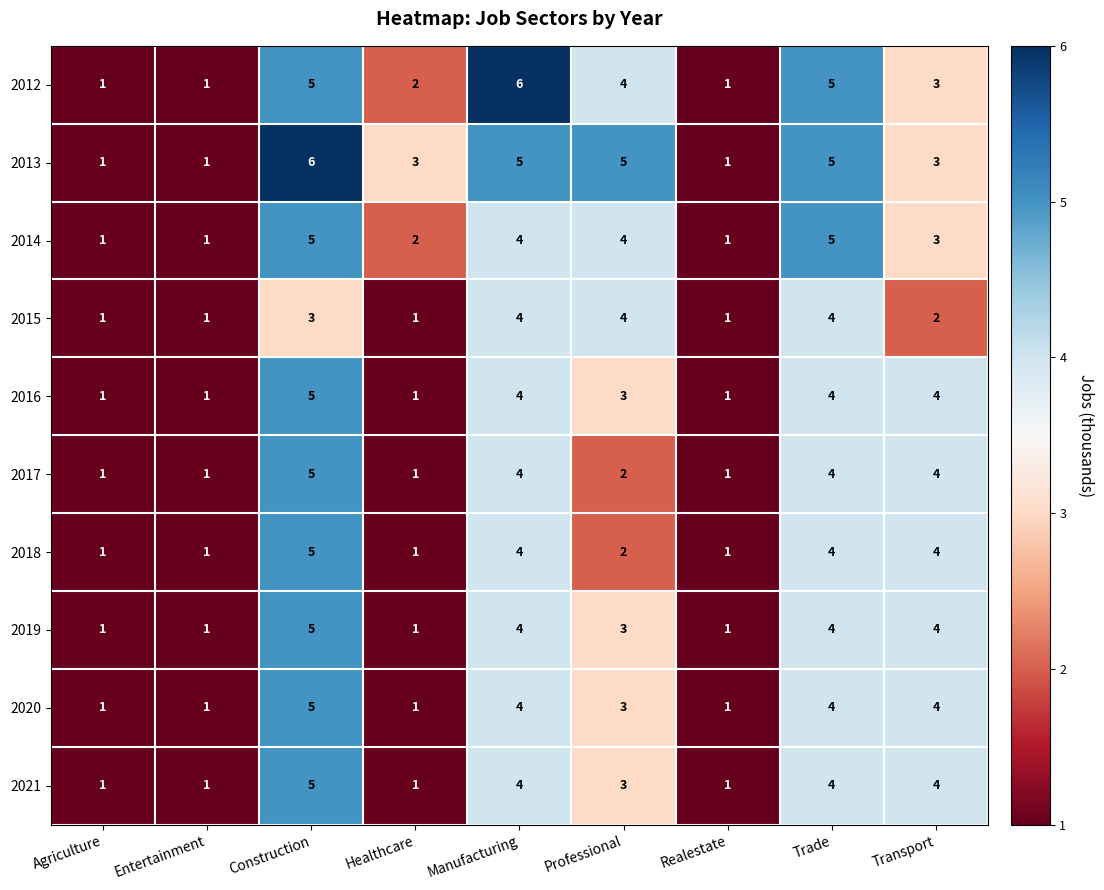

At which label is 2020 closest to 3?

Professional